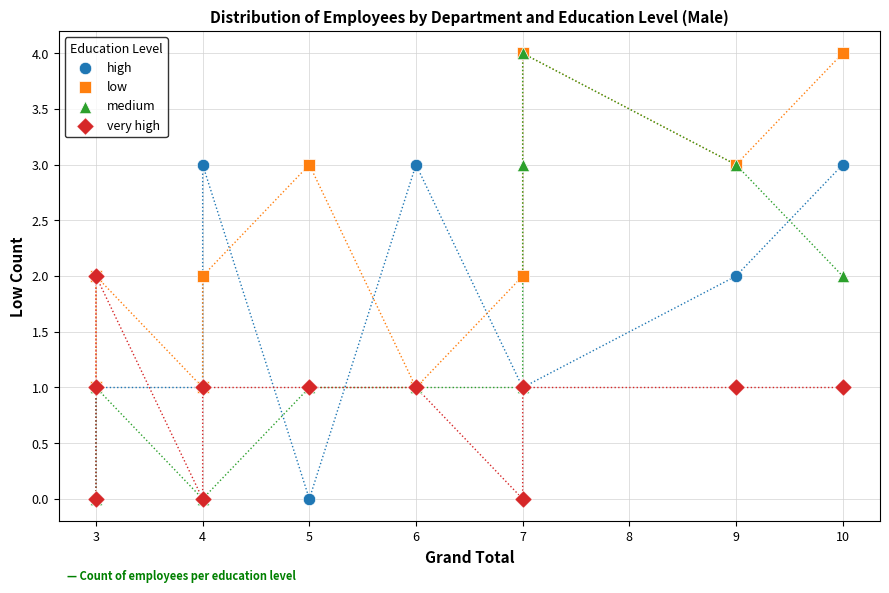

What are all the series names shown in the legend?

high, low, medium, very high